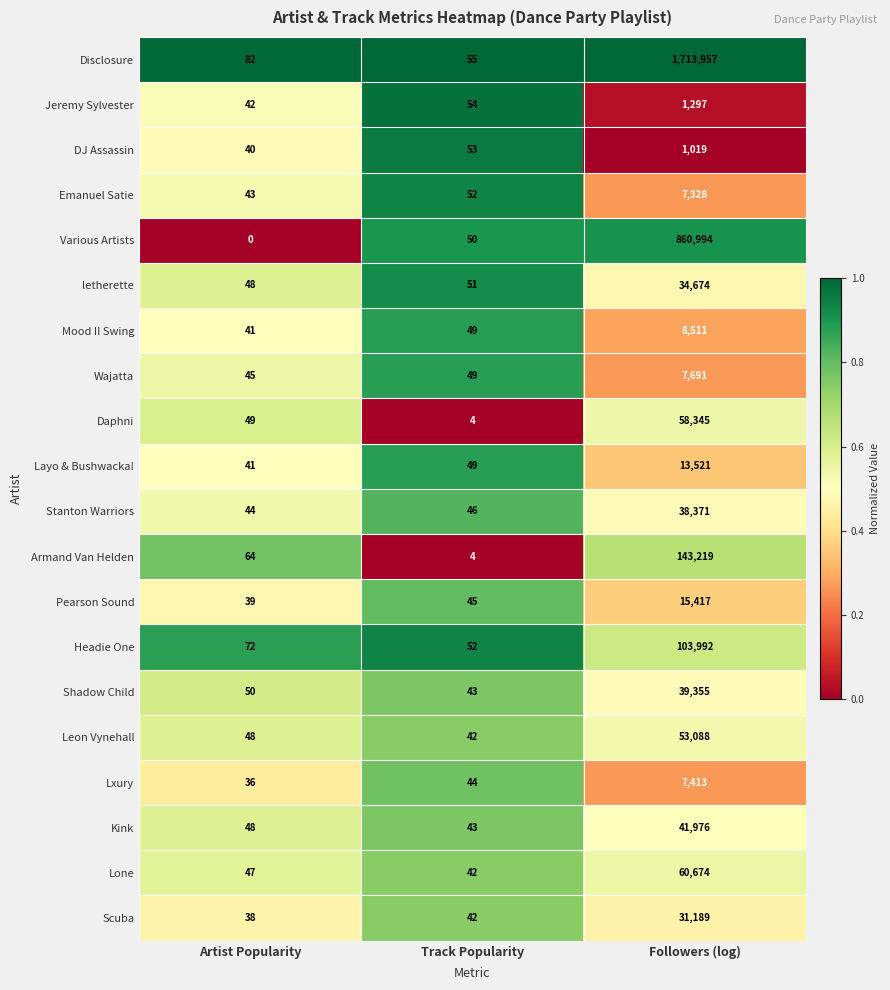

At which category is the sum across all series the highest?

Followers (log)